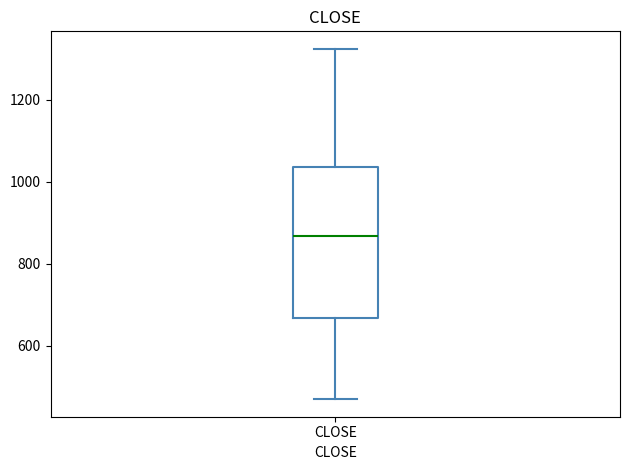

Transcribe this box plot: give where the median line is, the range the box spans, and where the two whiskers end, as read against the y-axis. The values are not printed on the chart, so give them approximately, as read against the axis.

median 860, box 660 to 1040, whiskers 480 to 1320